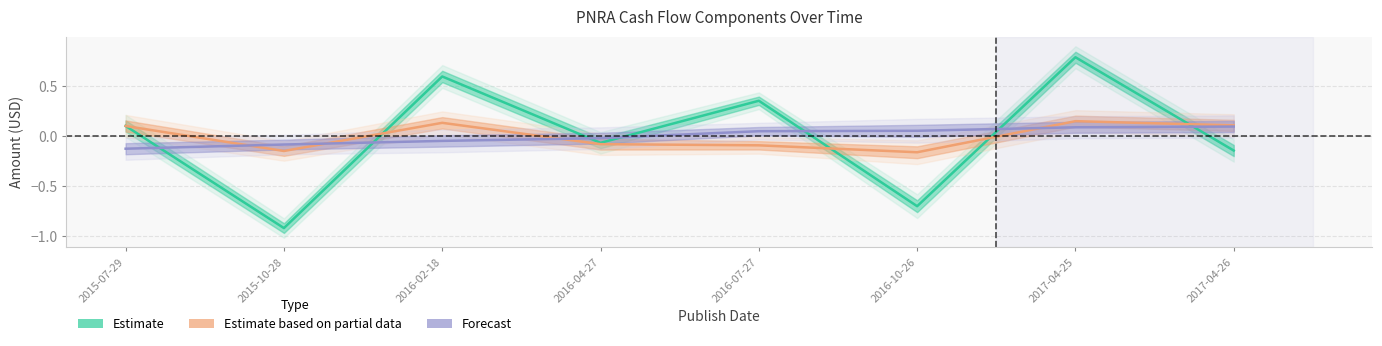

What is the minimum value shown in the chart?

-0.9